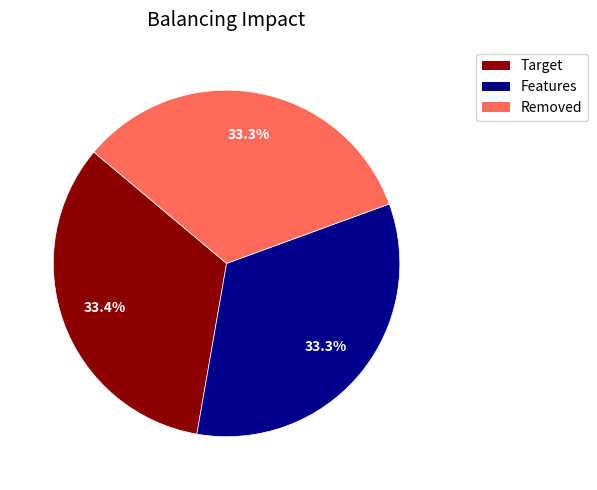

How many segments does this pie chart have?

3